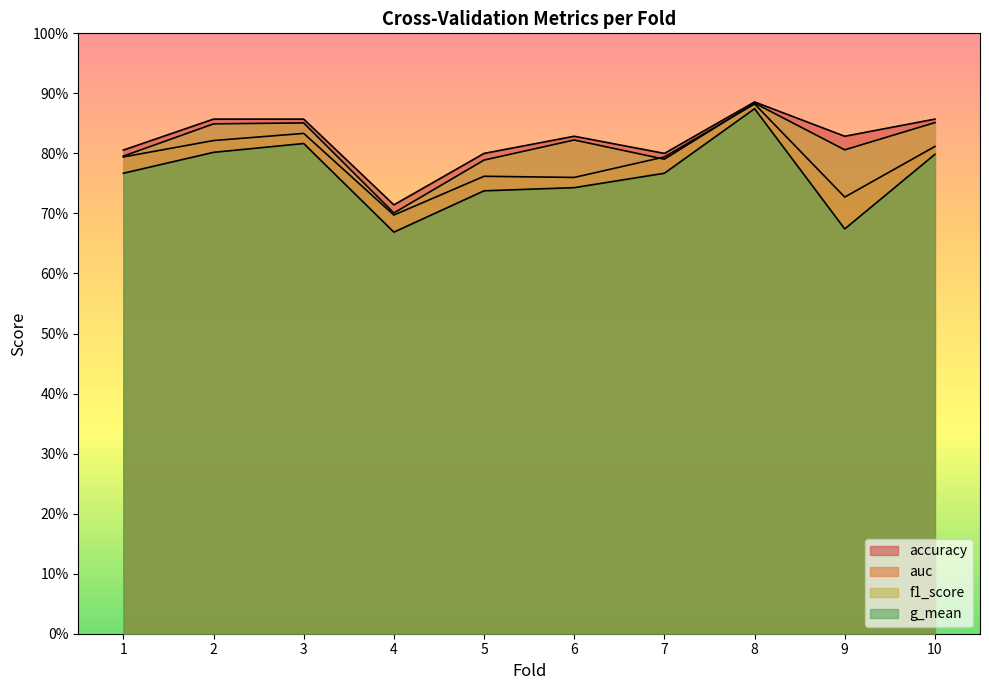

At which label does auc reach its peak?

8